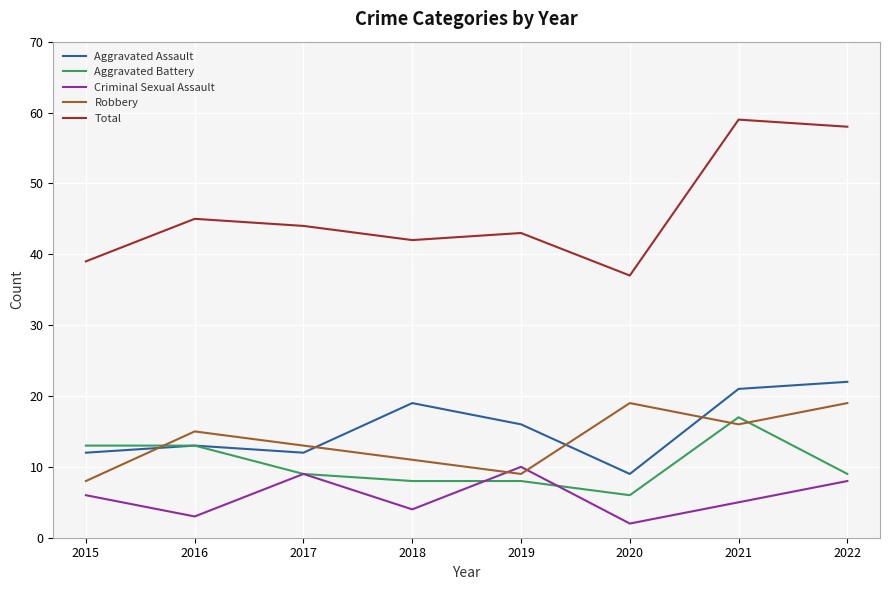

What are all the series names shown in the legend?

Aggravated Assault, Aggravated Battery, Criminal Sexual Assault, Robbery, Total